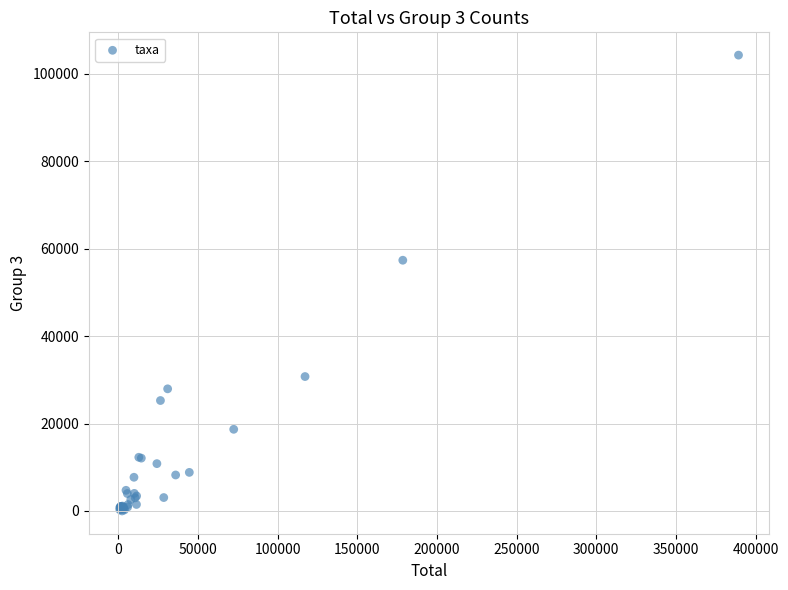

What Y value in the scatter plot is closest to 52144?

57359